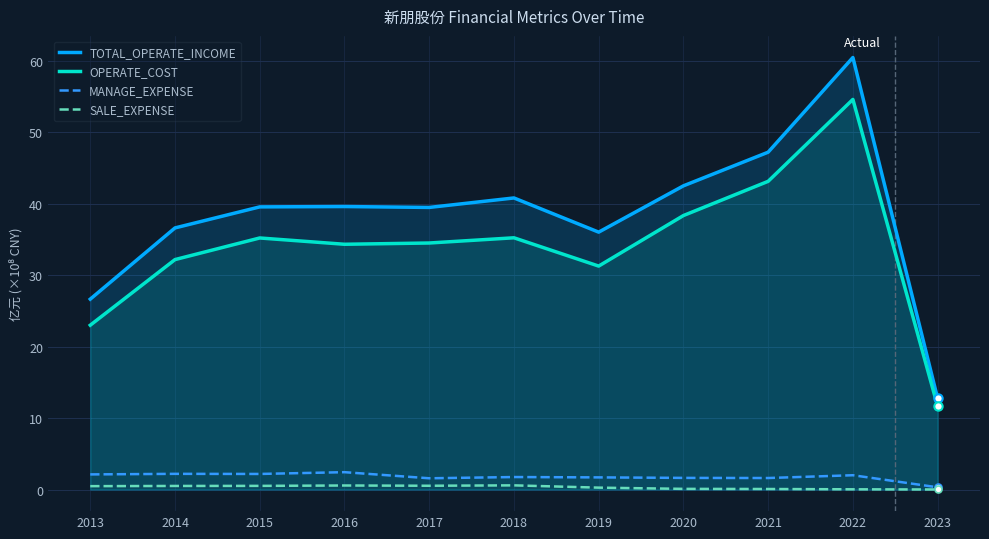

Reading left to right, transcribe all the data shown in this chart.

TOTAL_OPERATE_INCOME: 26.6	36.6	39.6	39.6	39.5	40.8	36.0	42.5	47.2	60.5	12.8
OPERATE_COST: 23.0	32.2	35.2	34.3	34.5	35.2	31.3	38.3	43.1	54.6	11.7
MANAGE_EXPENSE: 2.1	2.2	2.2	2.4	1.6	1.7	1.7	1.6	1.6	2.0	0.3
SALE_EXPENSE: 0.5	0.5	0.5	0.6	0.5	0.6	0.3	0.1	0.1	0.0	0.0